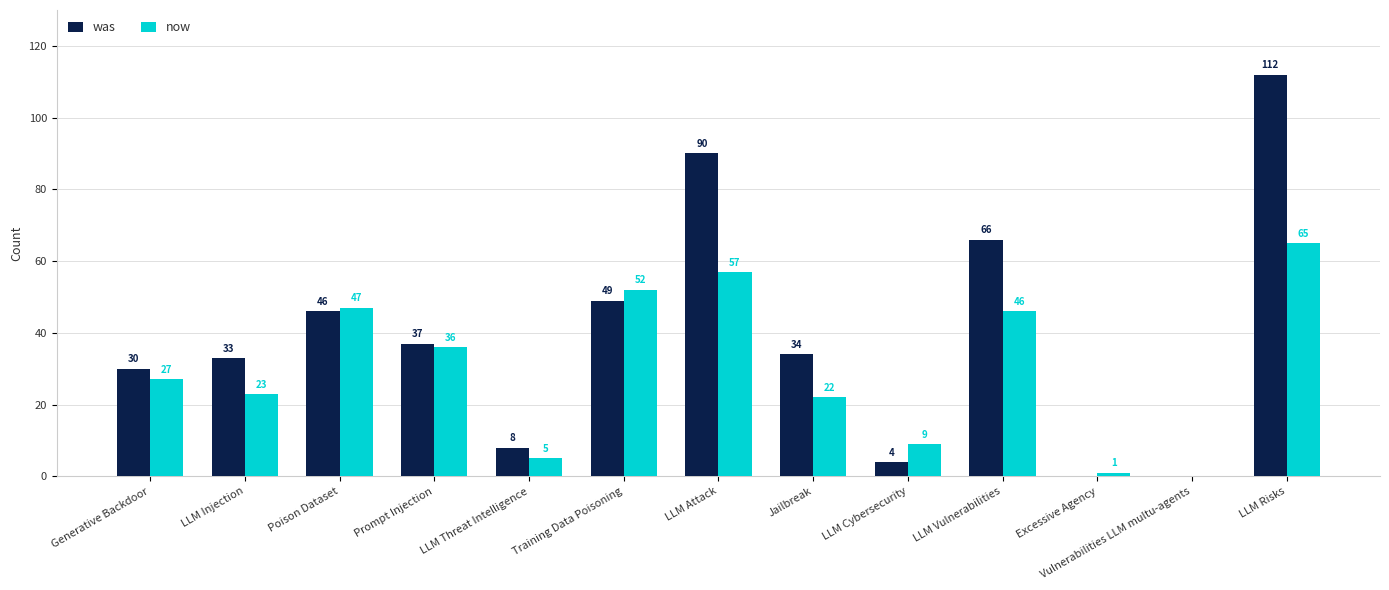

What is the greatest value displayed?

112